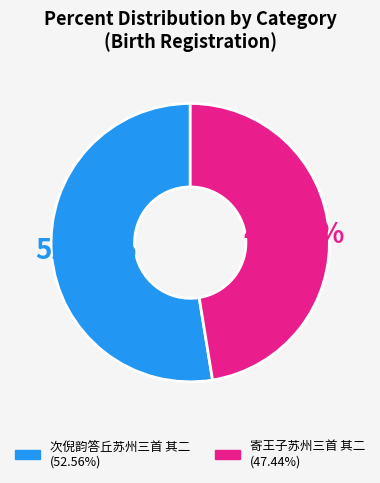

Is the sum of 次倪韵答丘苏州三首 其二 and 寄王子苏州三首 其二 greater than half?

Yes